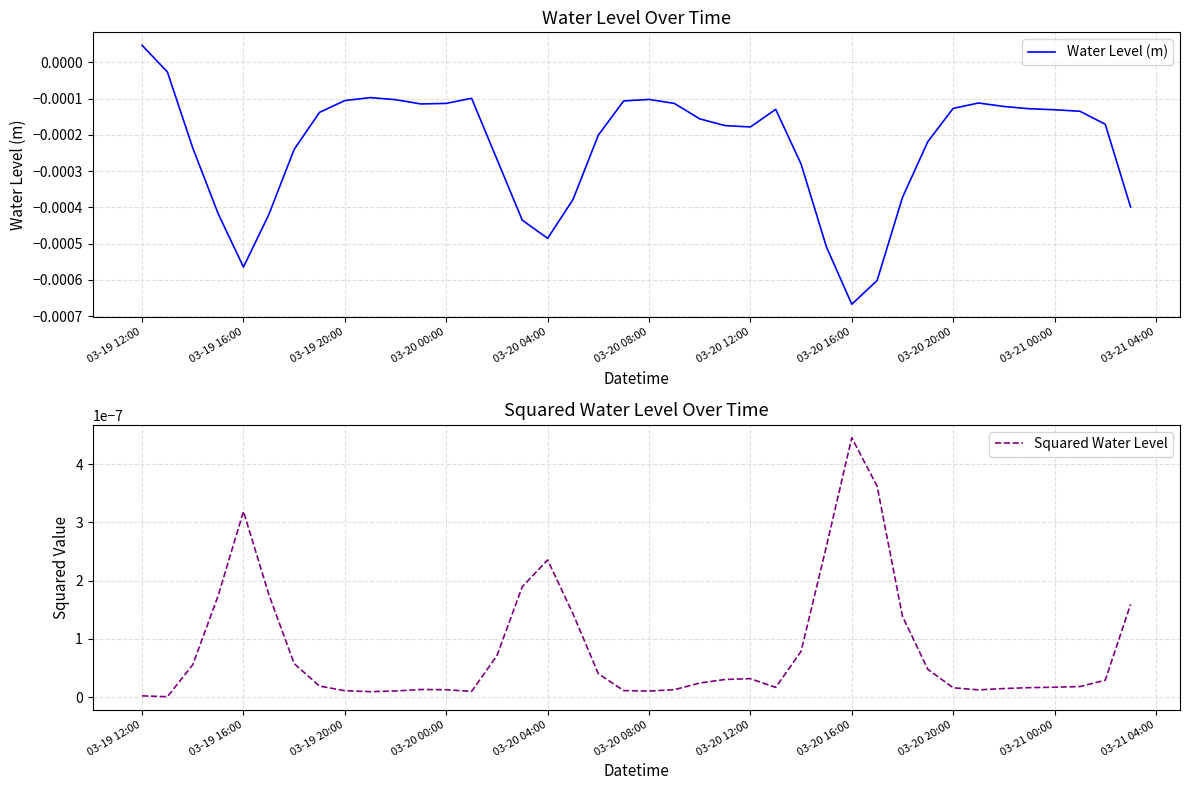

At which category is the sum across all series the highest?

03-19 12:00